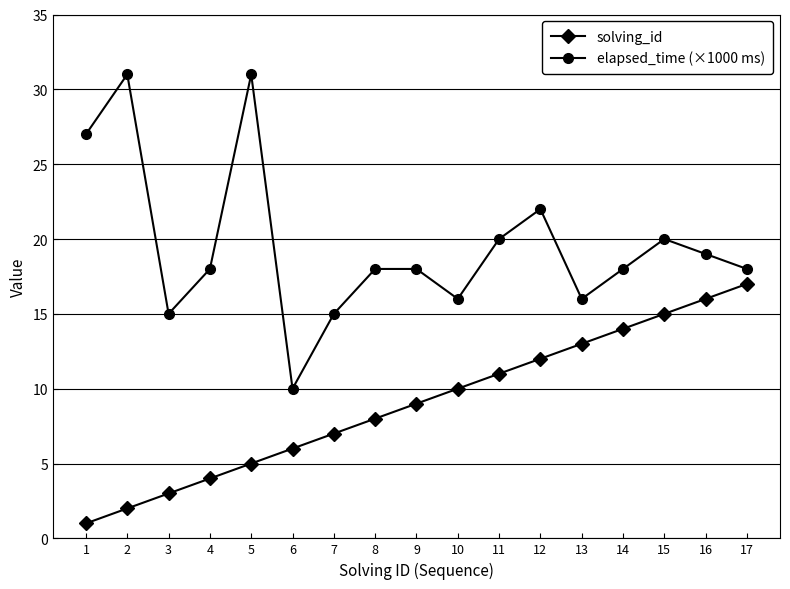

What is the difference between the maximum and minimum values in the solving_id series?

16